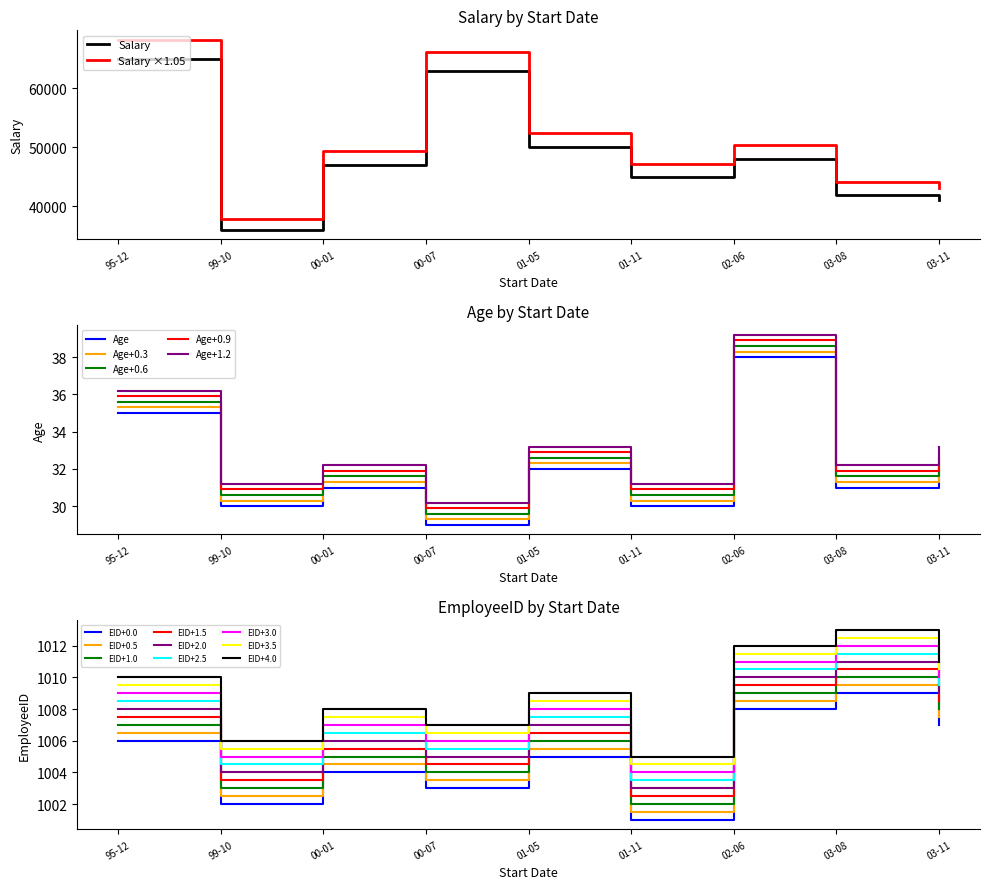

True or false: EmployeeID and Salary intersect in this chart.

False